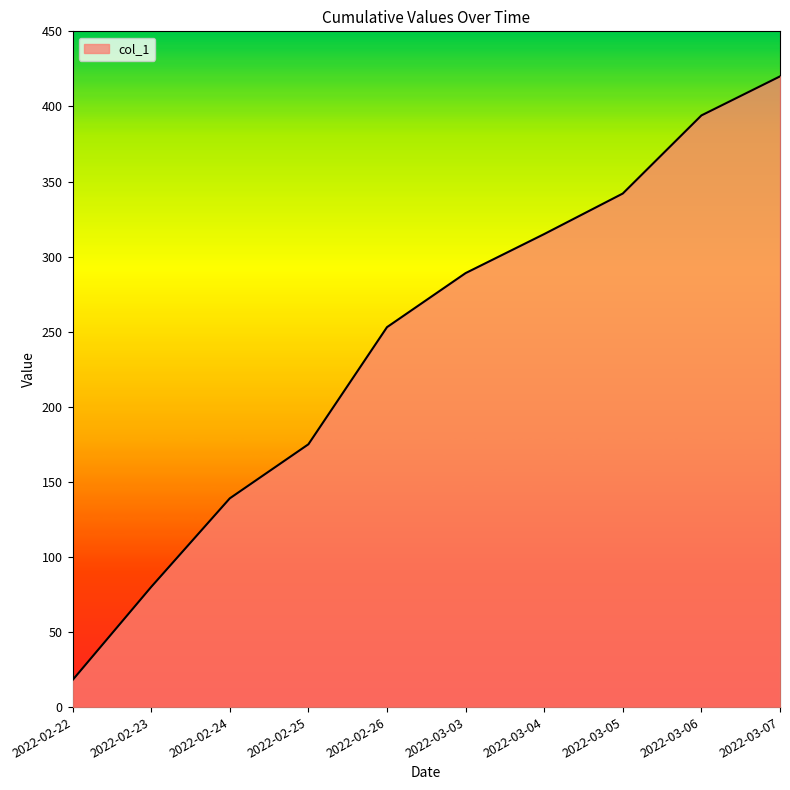

List the labels in order of value, smallest first.

2022-02-22, 2022-02-23, 2022-02-24, 2022-02-25, 2022-02-26, 2022-03-03, 2022-03-04, 2022-03-05, 2022-03-06, 2022-03-07